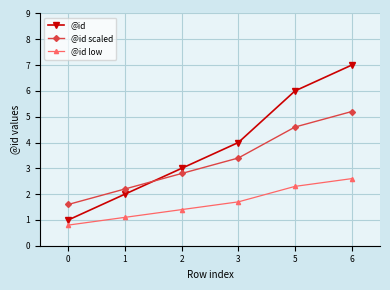

Between 5 and 6, which series saw the biggest shift?

@id